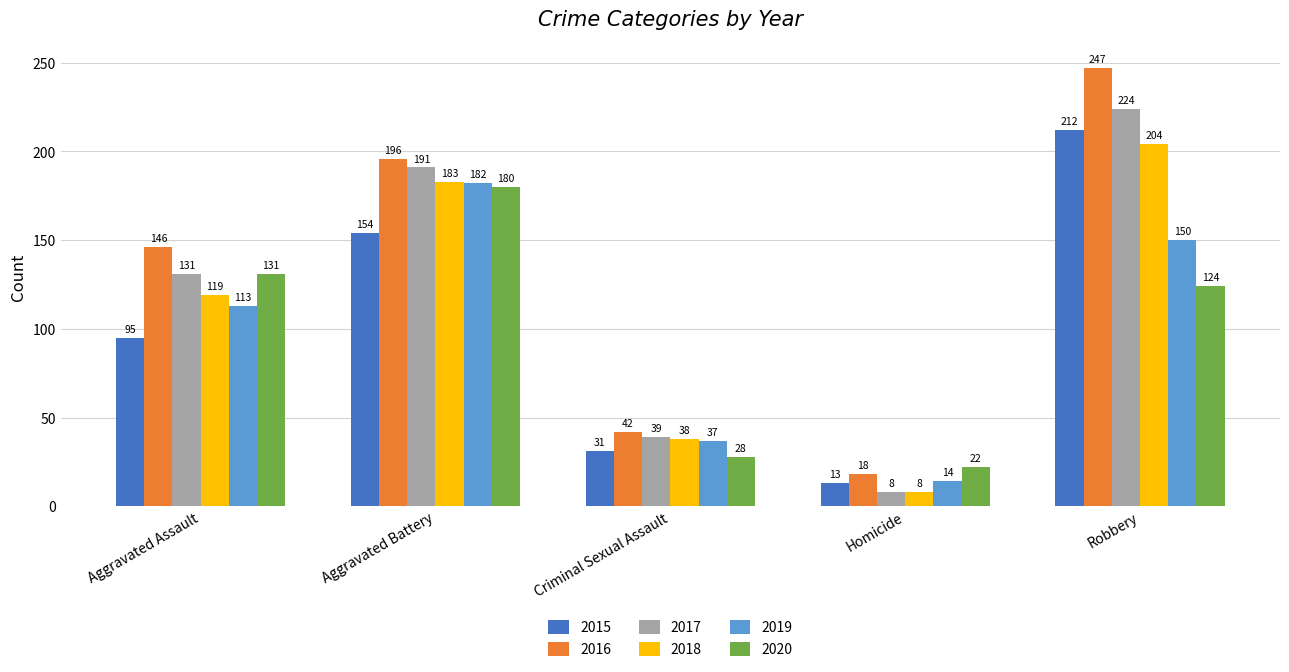

Which category has the highest value across all series?

Robbery